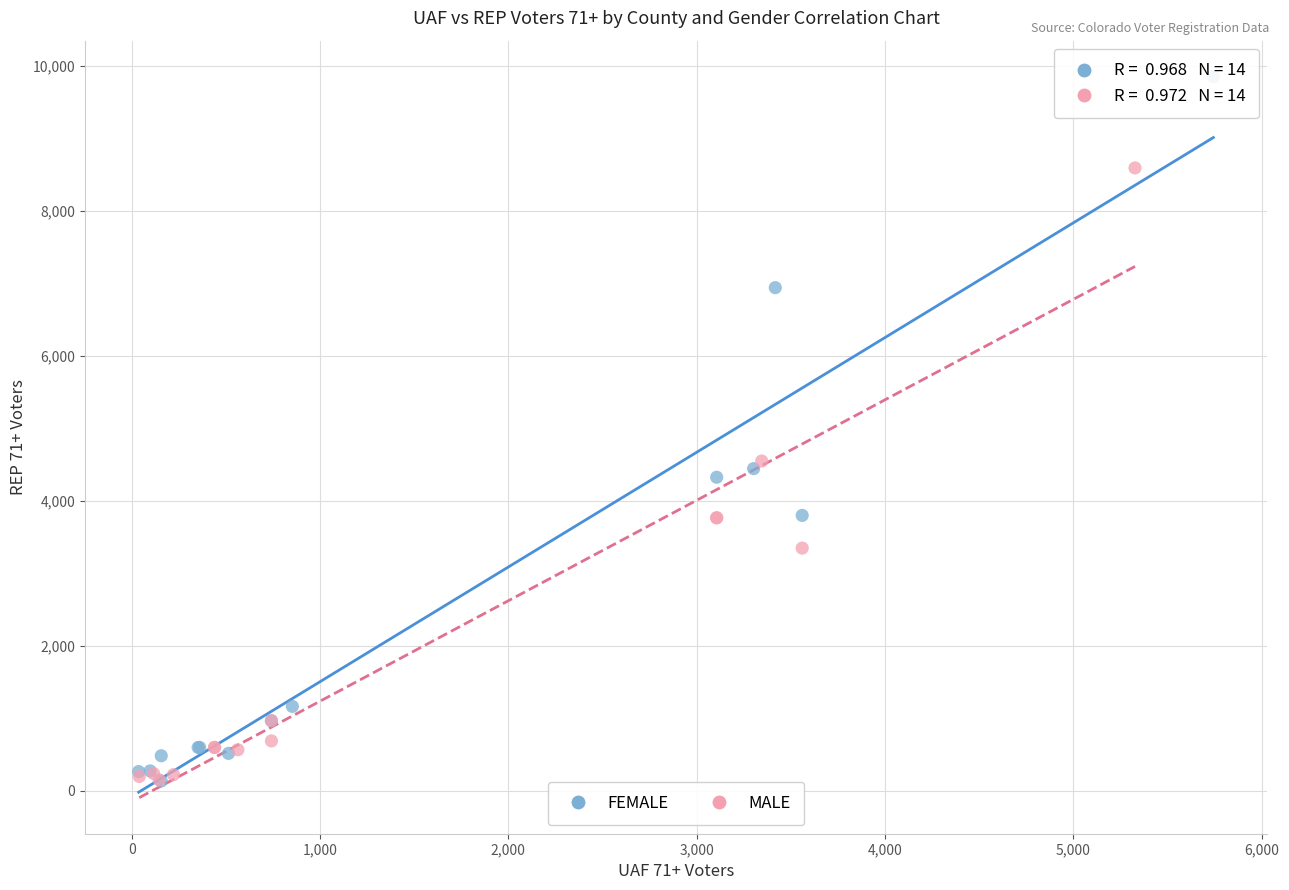

Which series reaches the maximum Y coordinate?

FEMALE